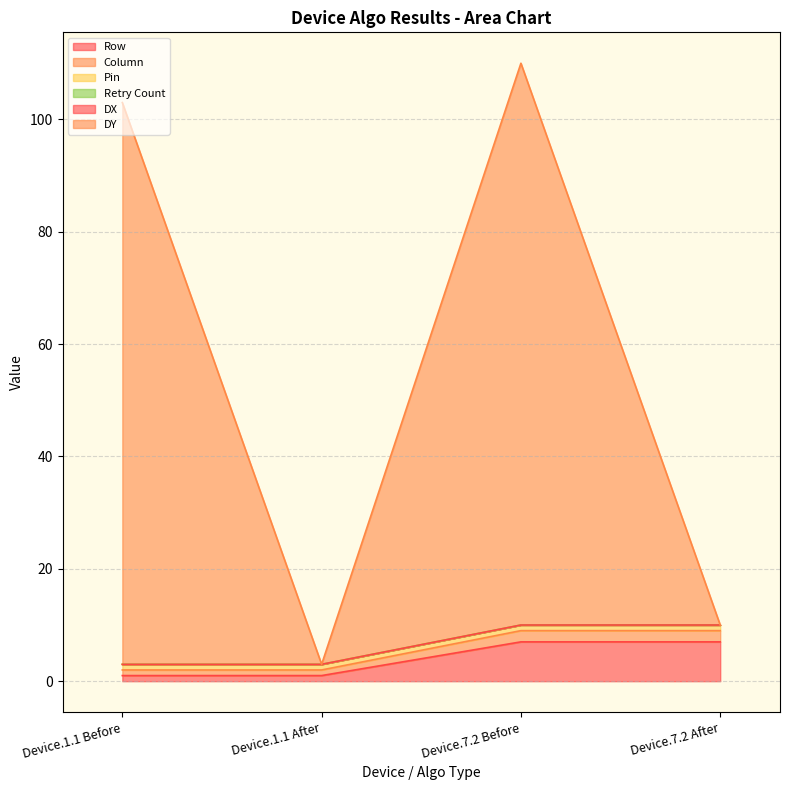

What is the difference between the maximum and minimum values in the DY series?

107